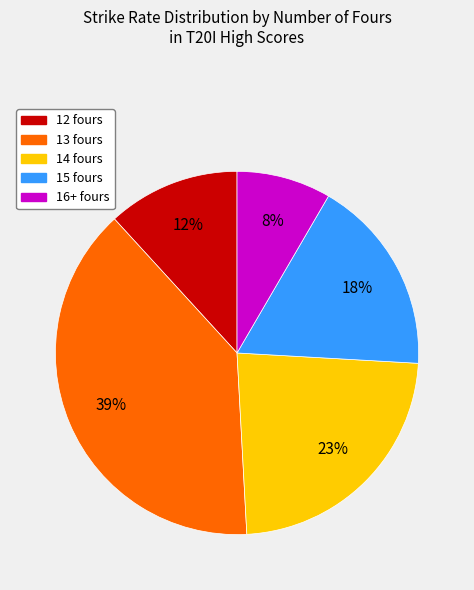

Is there a majority slice in this chart?

No